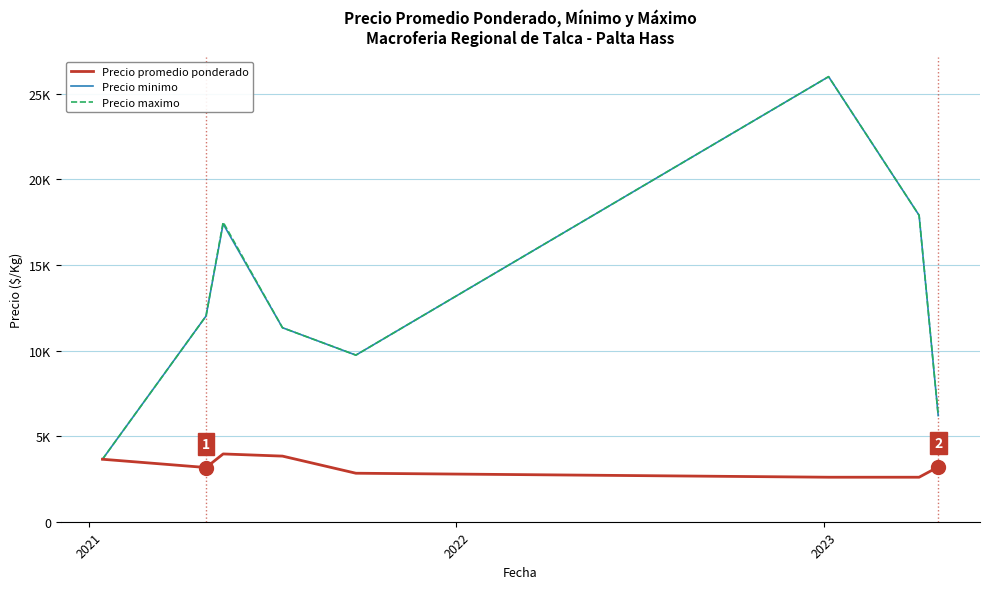

True or false: Precio maximo and Precio promedio ponderado cross at least once.

False